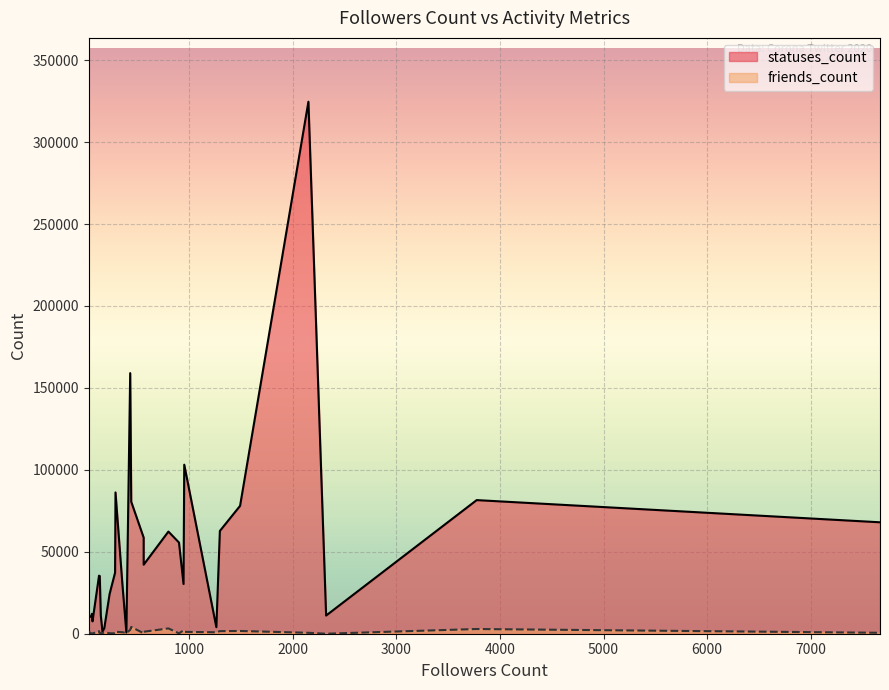

Read the friends_count value at 179, to the nearest 50.

850